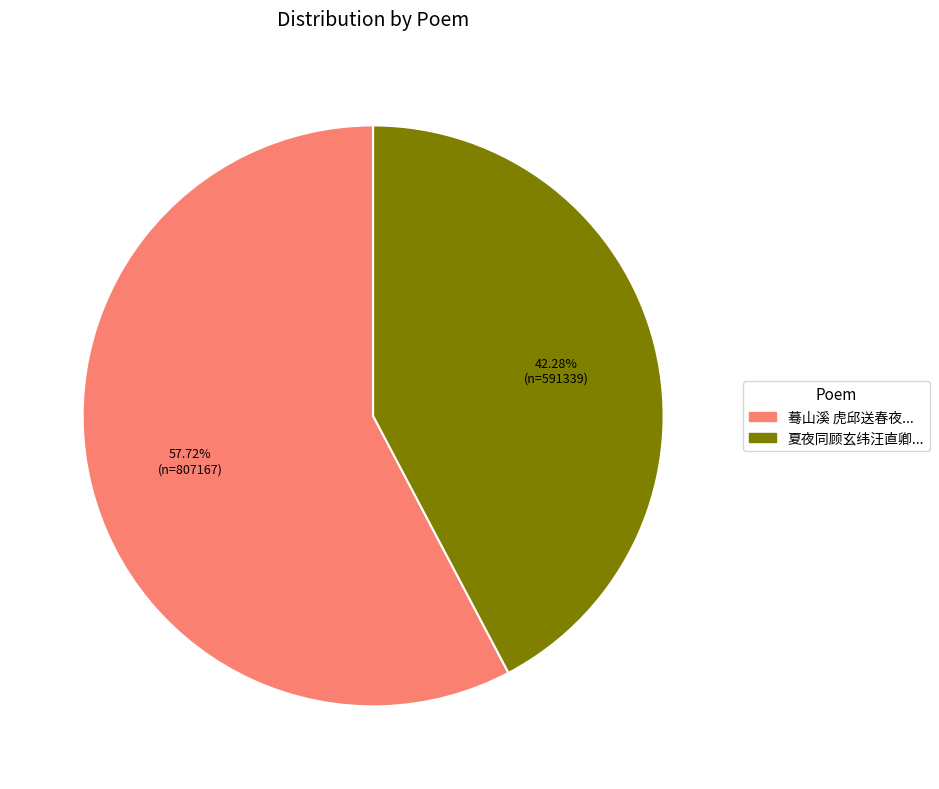

Does any single category account for the majority?

Yes